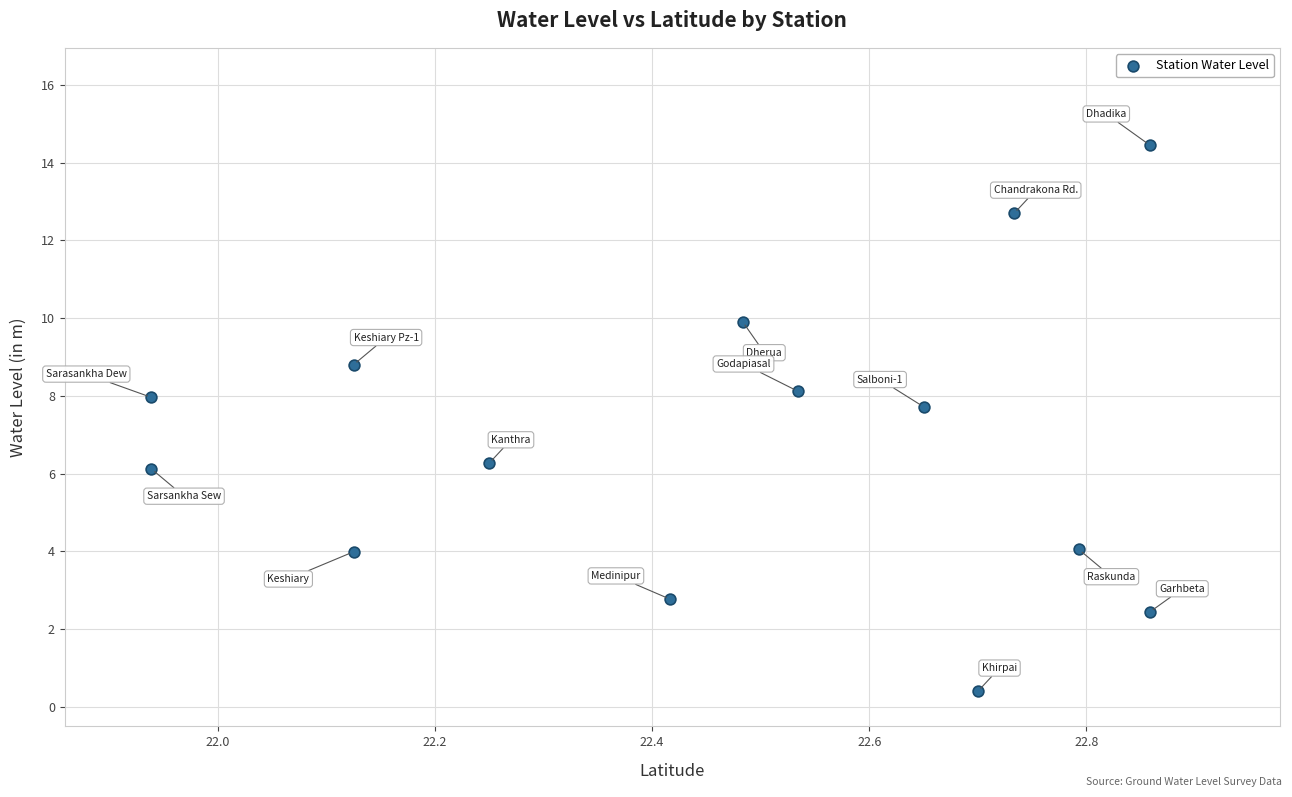

What is the range of X values (max minus min)?

0.9